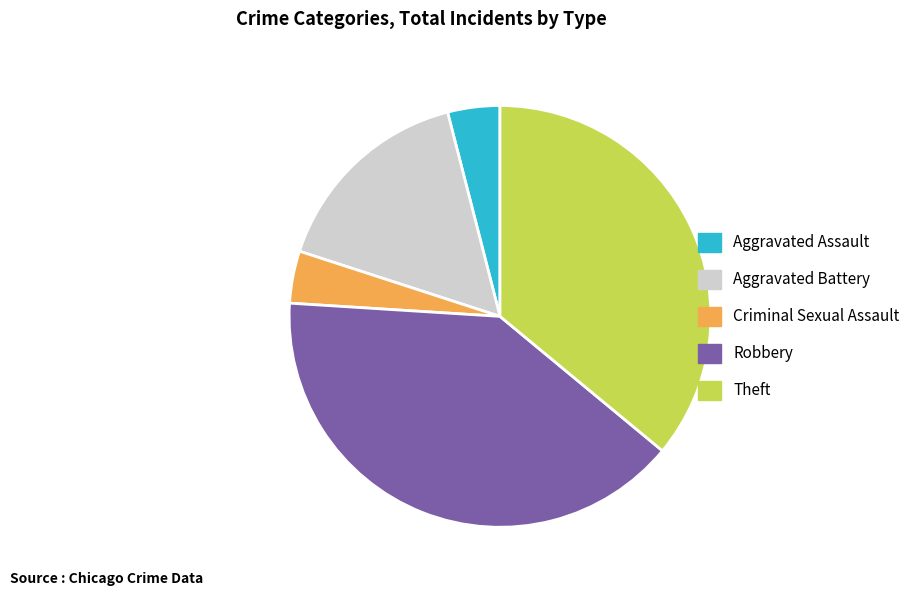

Combined, do Aggravated Assault and Aggravated Battery account for over 50%?

No